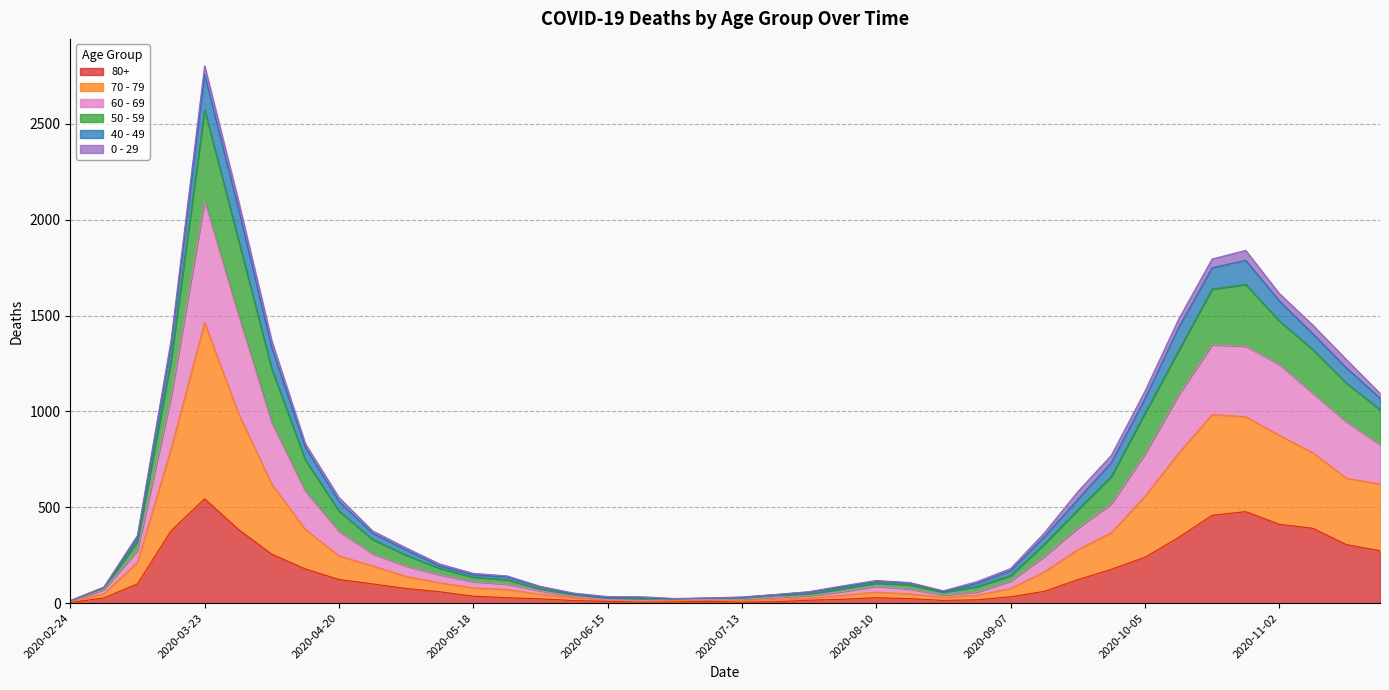

At which category is the sum across all series the highest?

2020-03-23